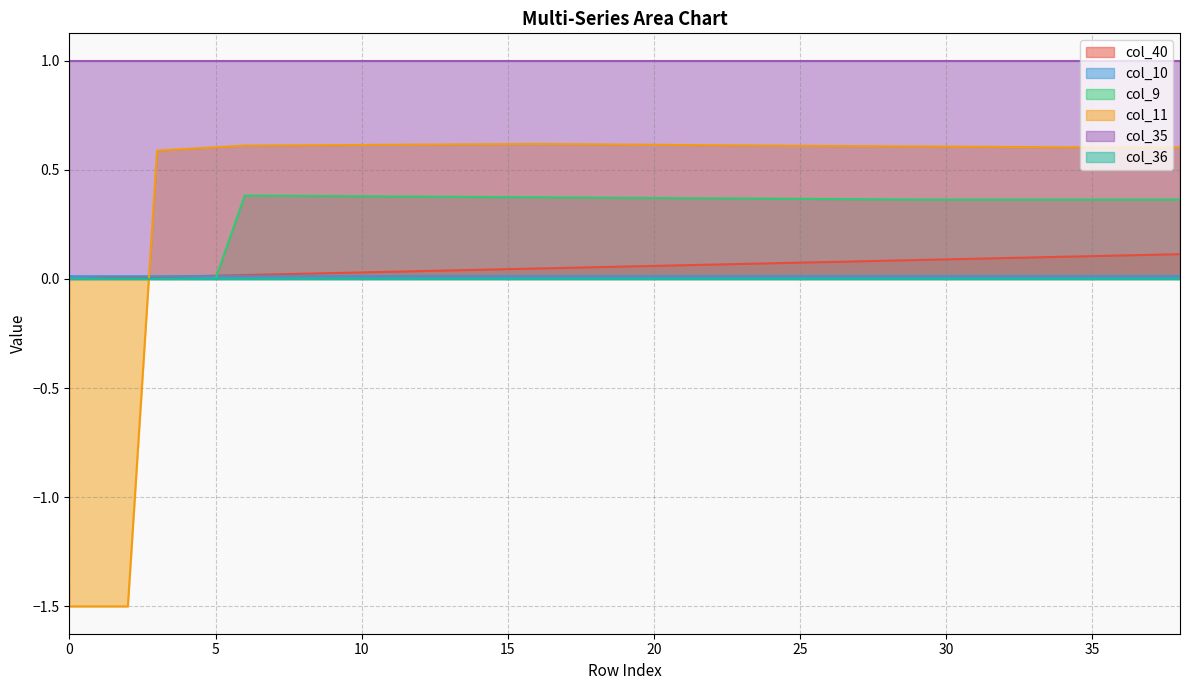

True or false: col_11 has a value of 0.4 at 25.

False